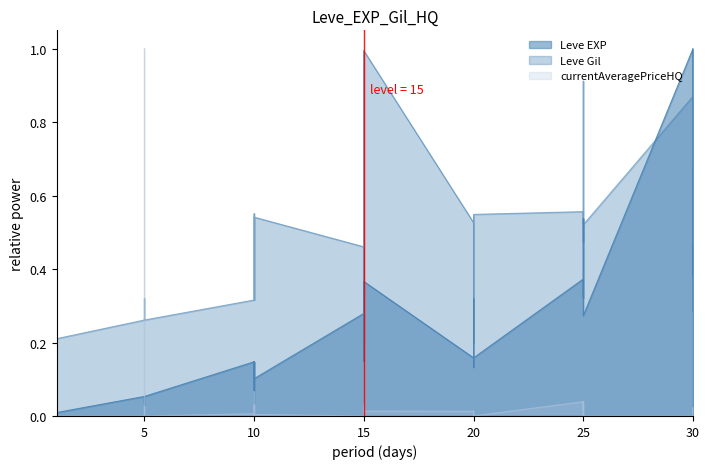

What is the sum of all currentAveragePriceHQ values?

1.3